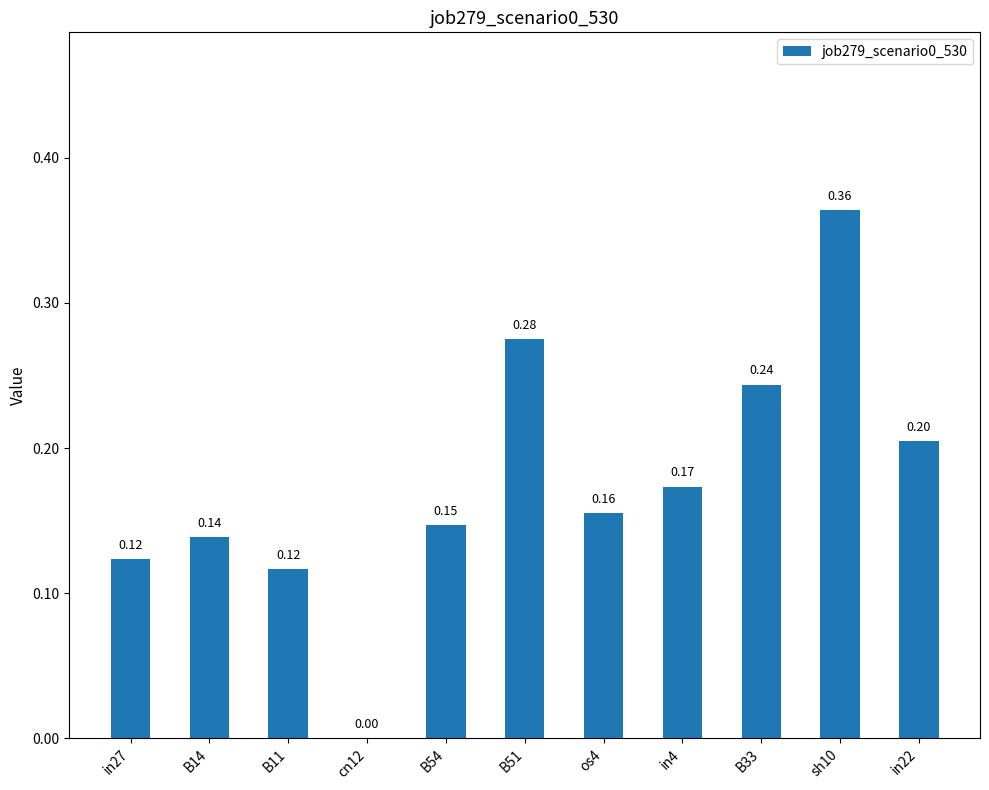

What is the sum of all values?

1.9